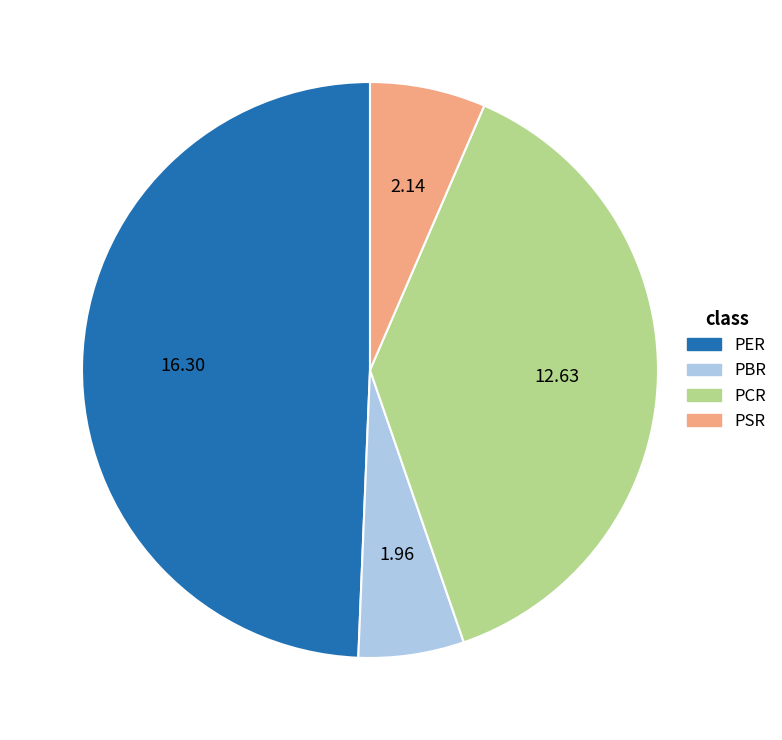

Do PSR and PBR together represent more than half of the pie?

No